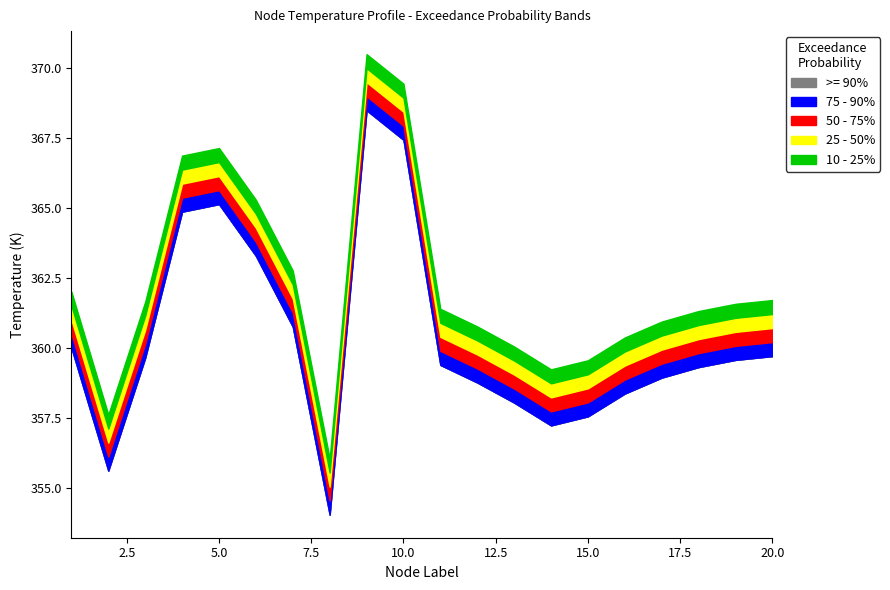

What is the smallest value displayed?

354.1